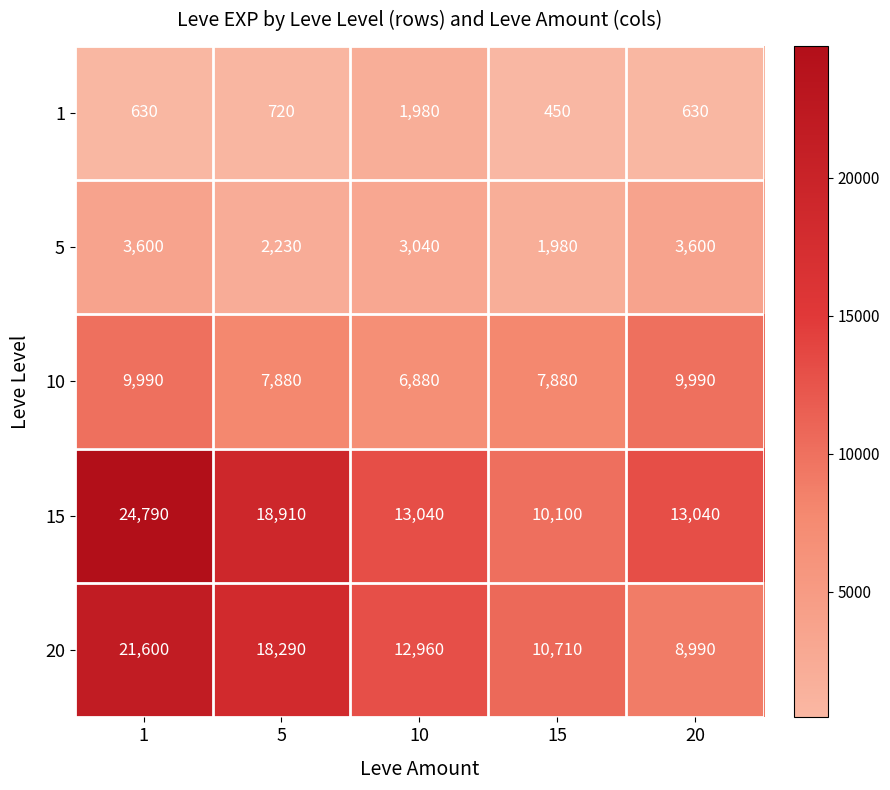

At 5, list the series in order from smallest to largest.

1, 5, 10, 20, 15